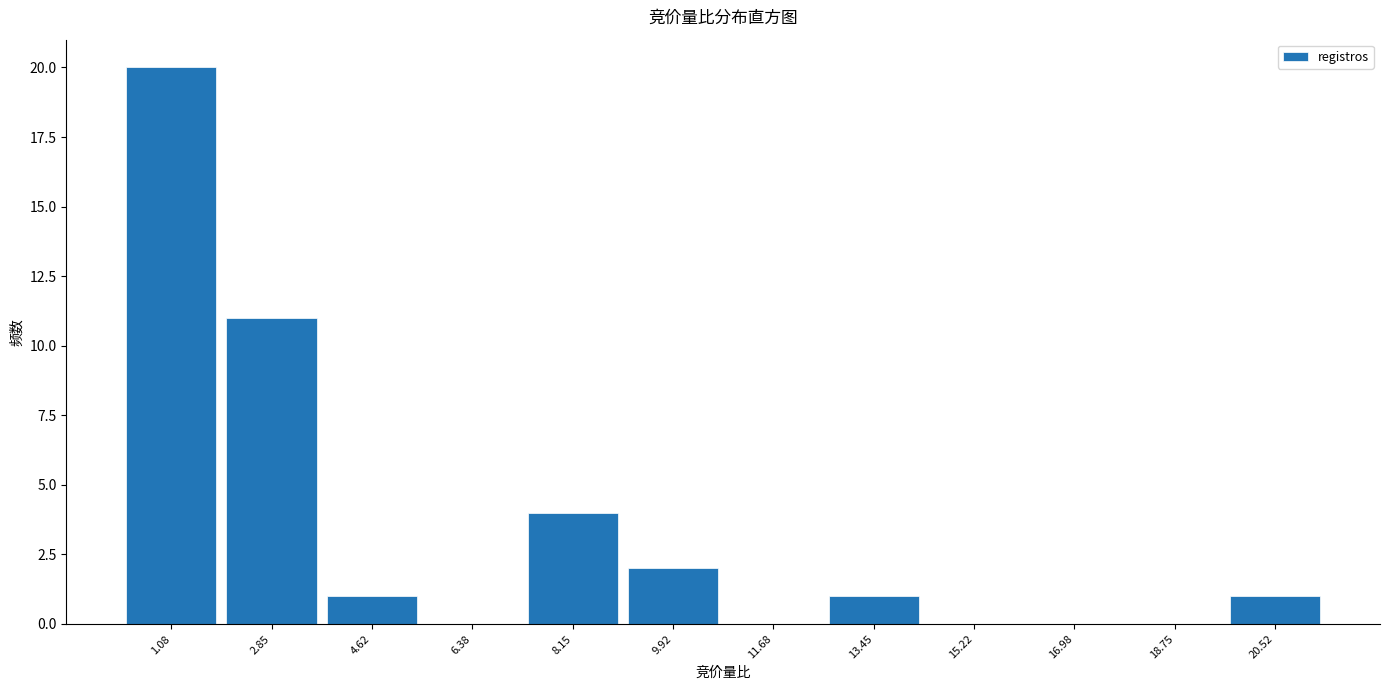

Which range on the x-axis has the tallest bar?

0.2 to 2.0